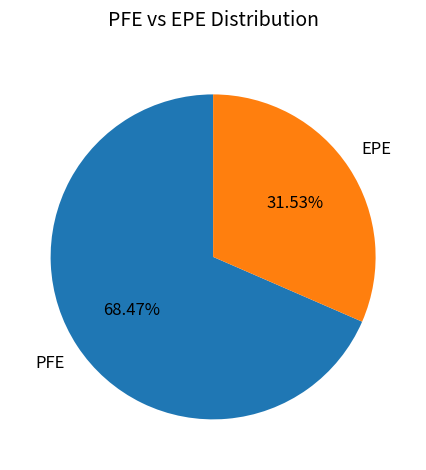

Between PFE and EPE, which is larger?

PFE